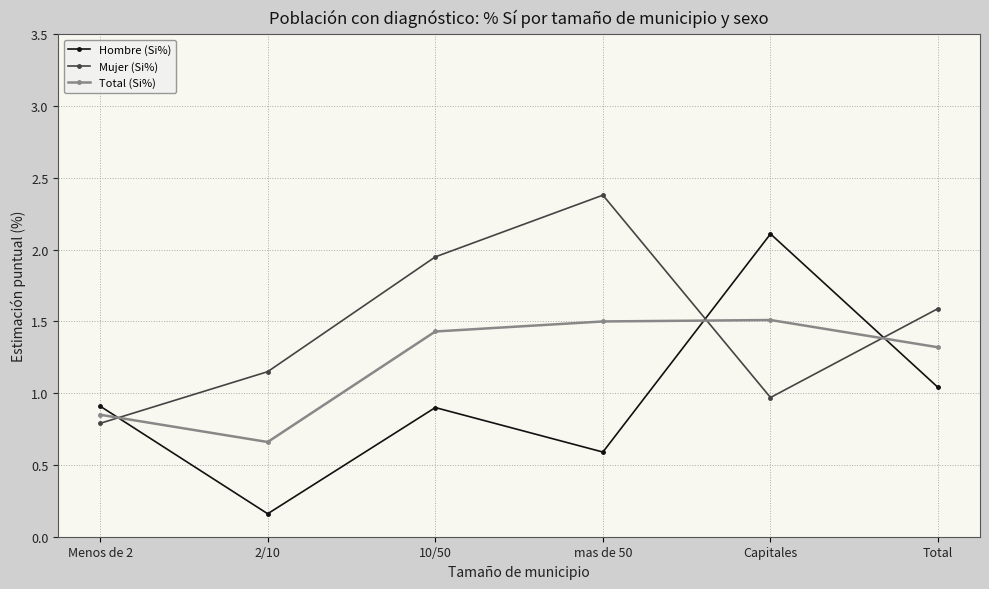

True or false: Total (Si%) and Mujer (Si%) cross at least once.

True